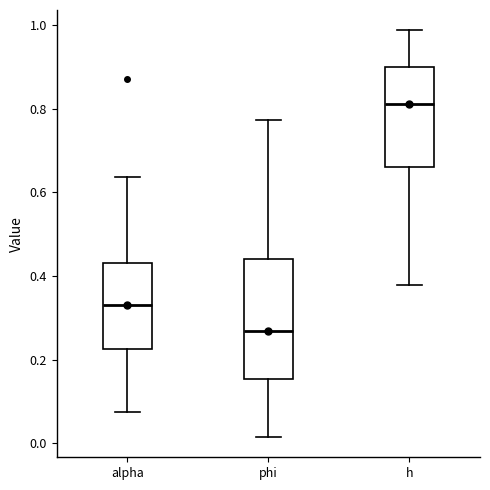

Where does the upper whisker of the box for phi end on the y-axis? The values are not printed on the chart, so give them approximately, as read against the axis.

0.78